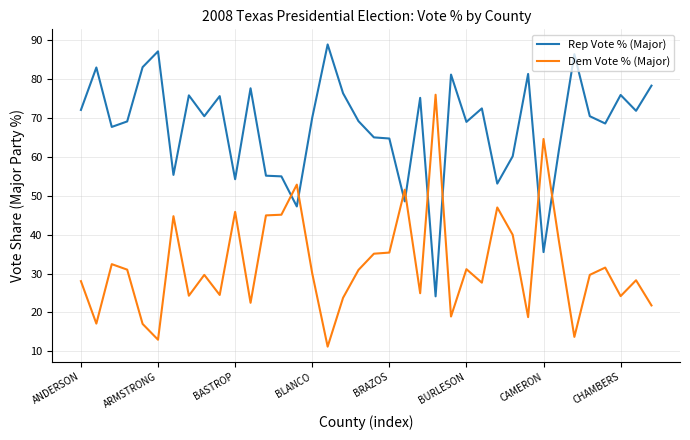

What is the difference between the maximum and minimum values in the Rep Vote % (Major) series?

64.6